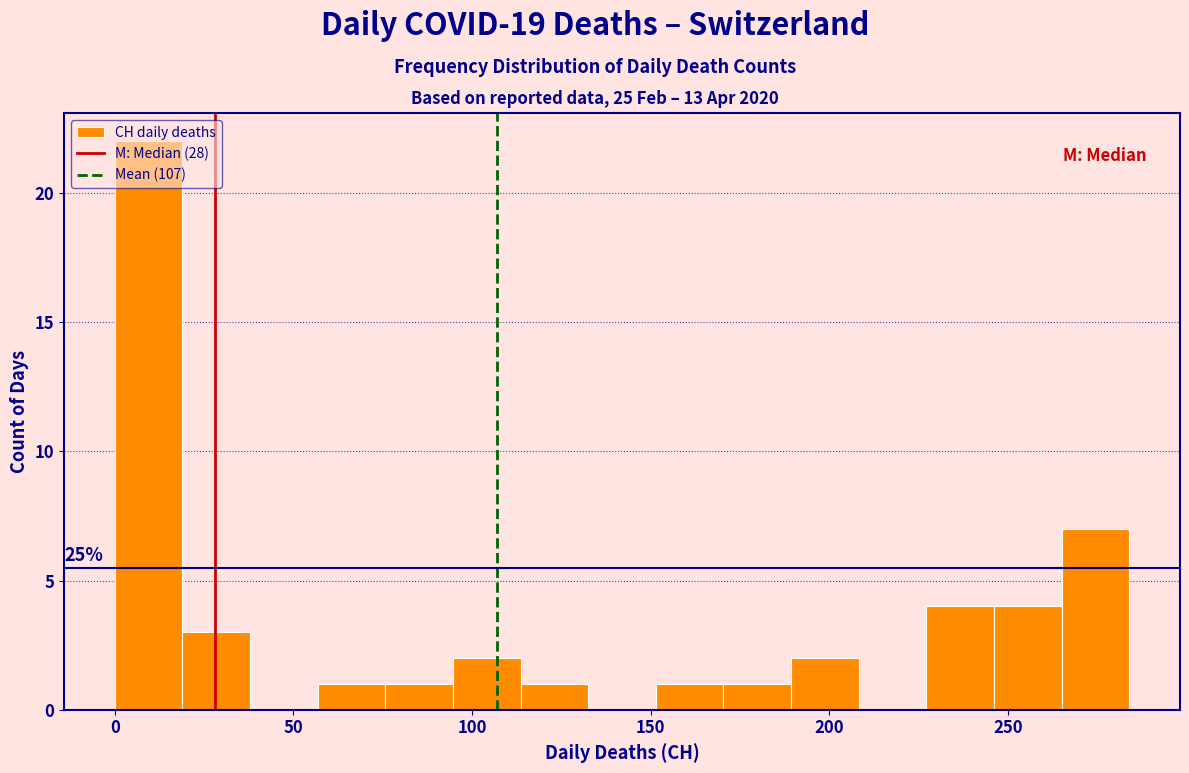

Read against the x-axis, roughly where is the centre of the tallest bar?

10